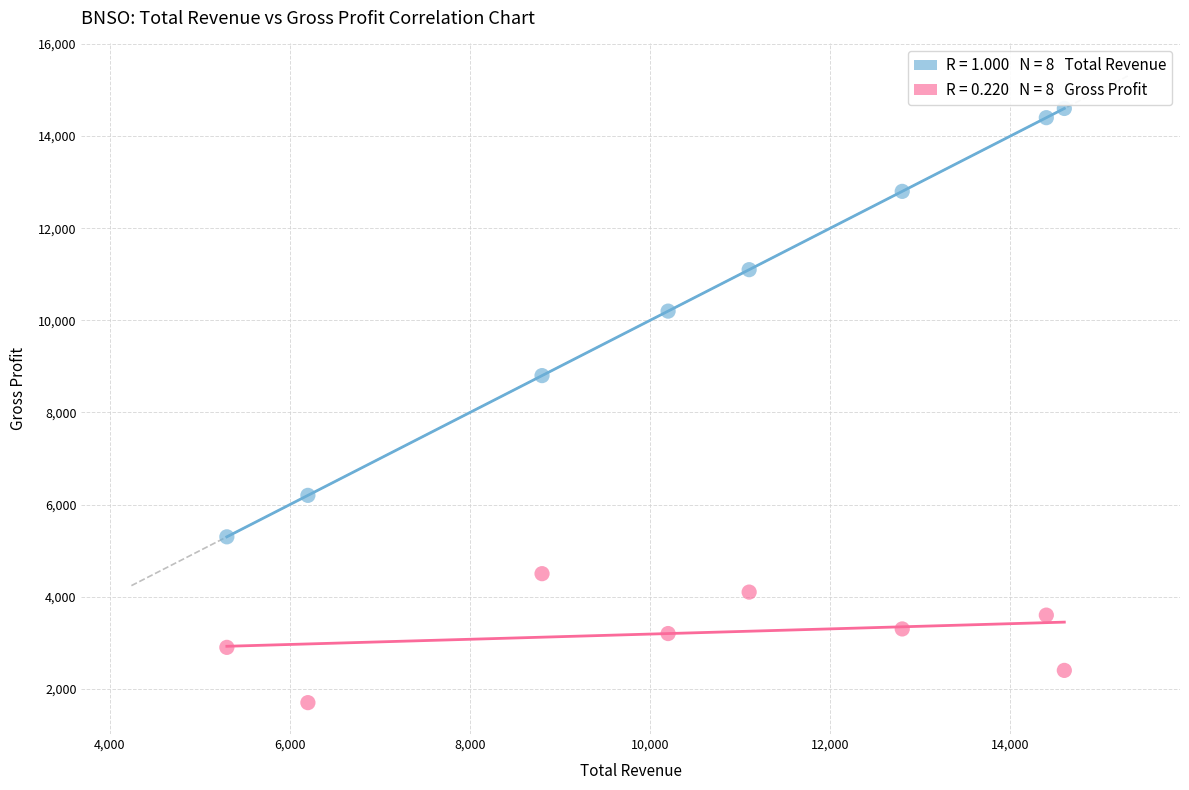

Across all data points, what is the range of X values (max minus min)?

9300